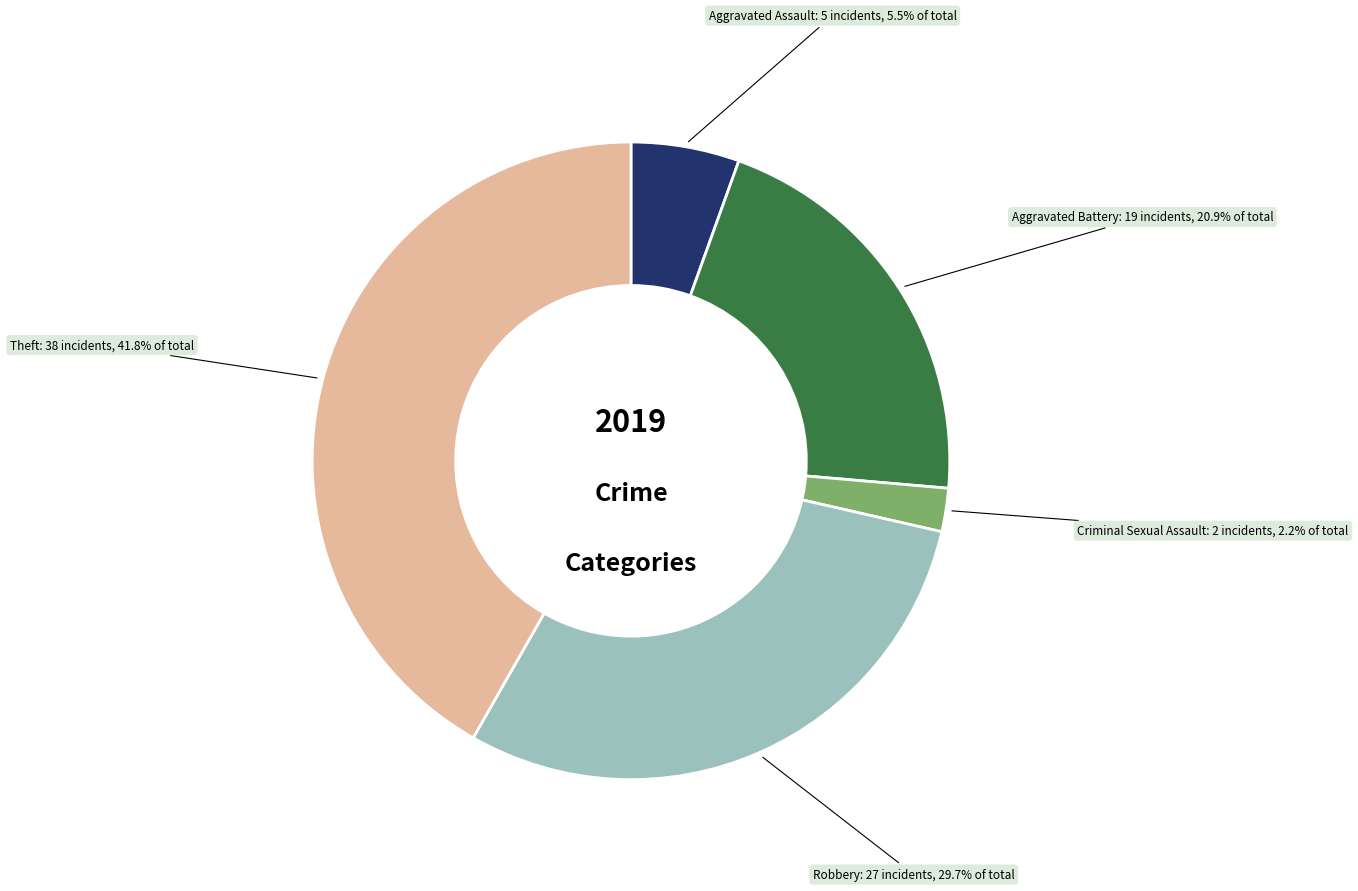

Does any single category account for the majority?

No